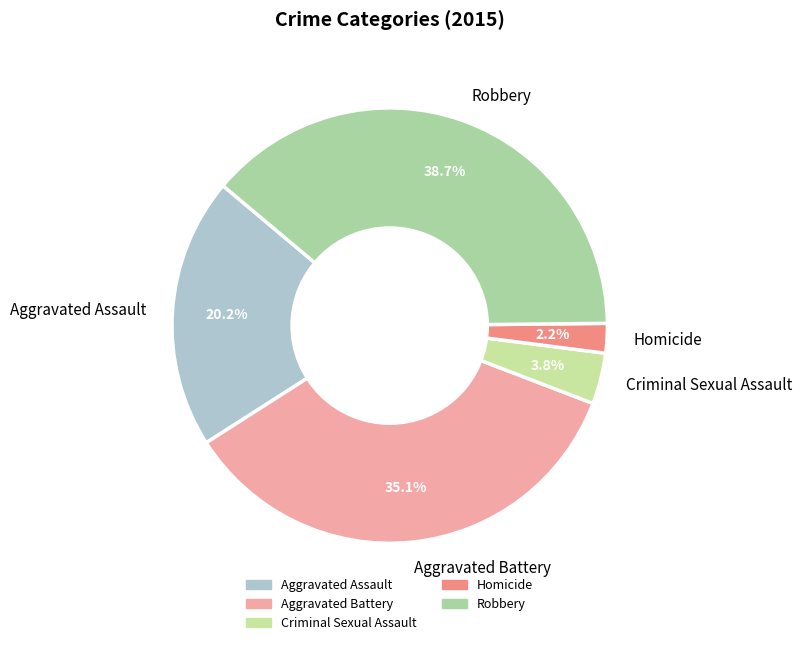

To the nearest percent, what portion does Aggravated Battery represent?

35%